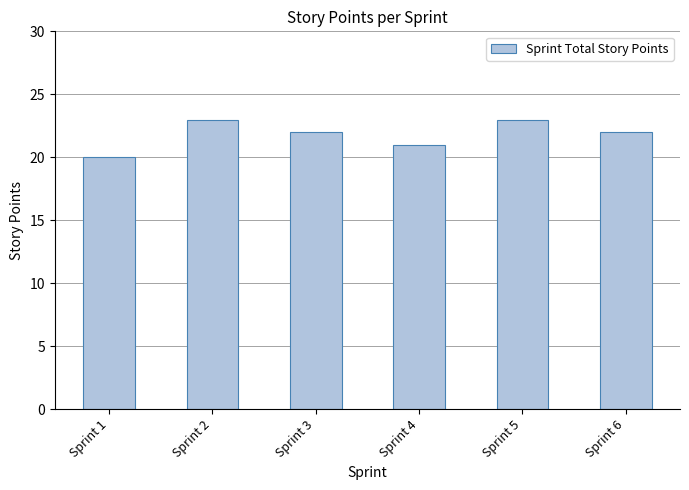

What is the greatest value displayed?

23